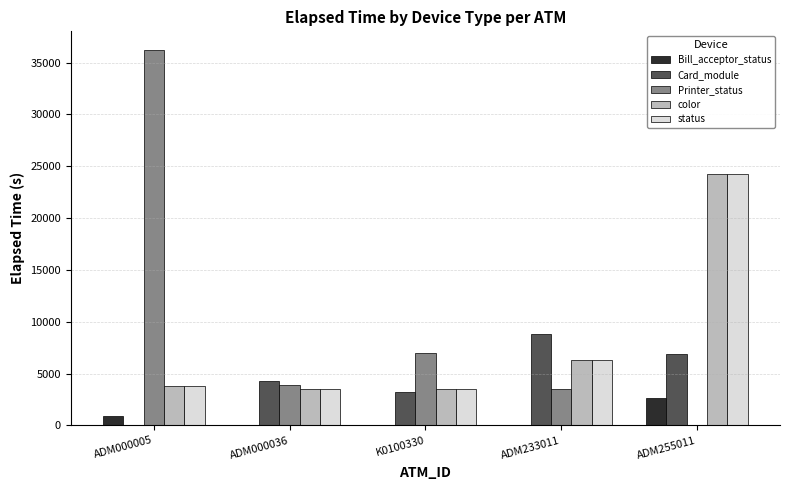

At which category is the sum across all series the highest?

ADM255011